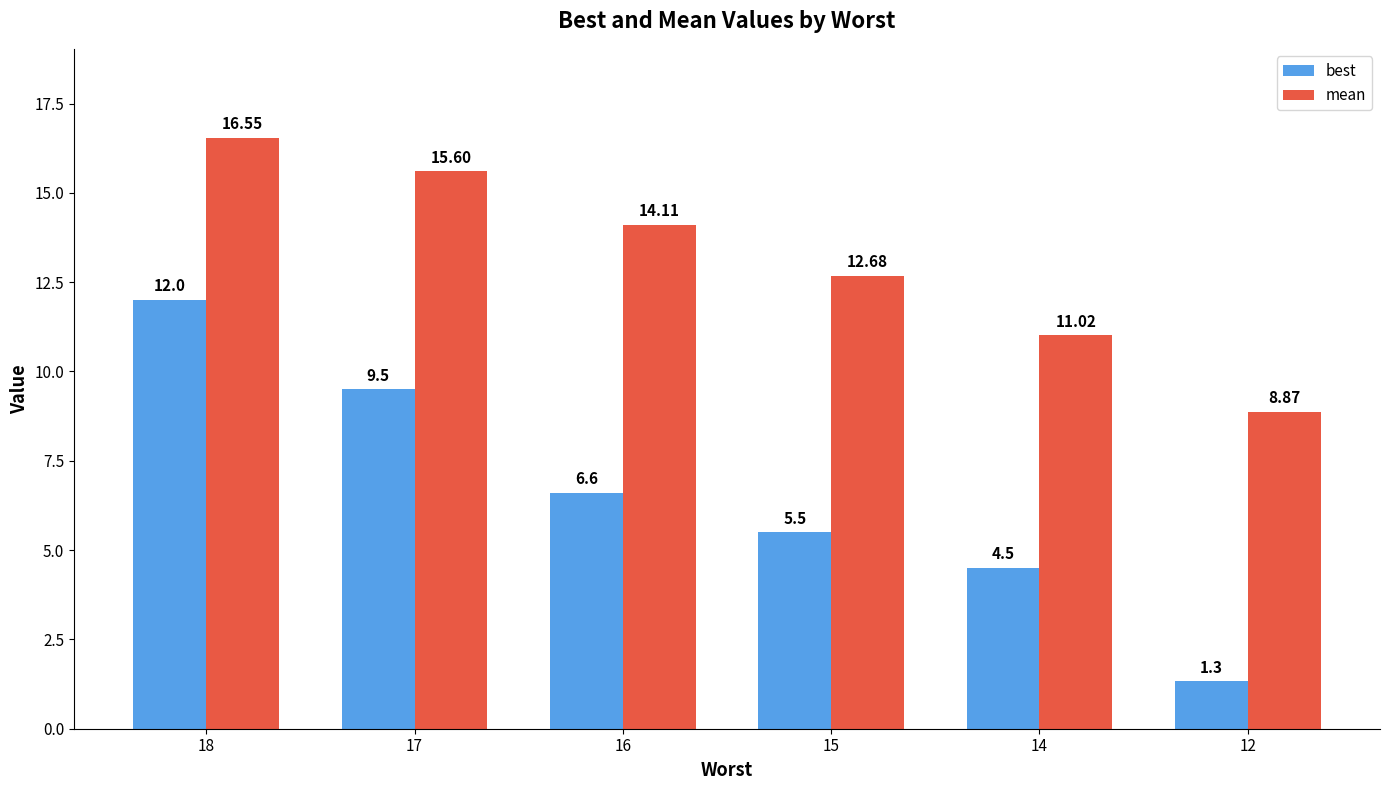

Reading left to right, what are all the values shown in this chart?

best: 18=12.0	17=9.5	16=6.6	15=5.5	14=4.5	12=1.3
mean: 18=16.6	17=15.6	16=14.1	15=12.7	14=11.0	12=8.9